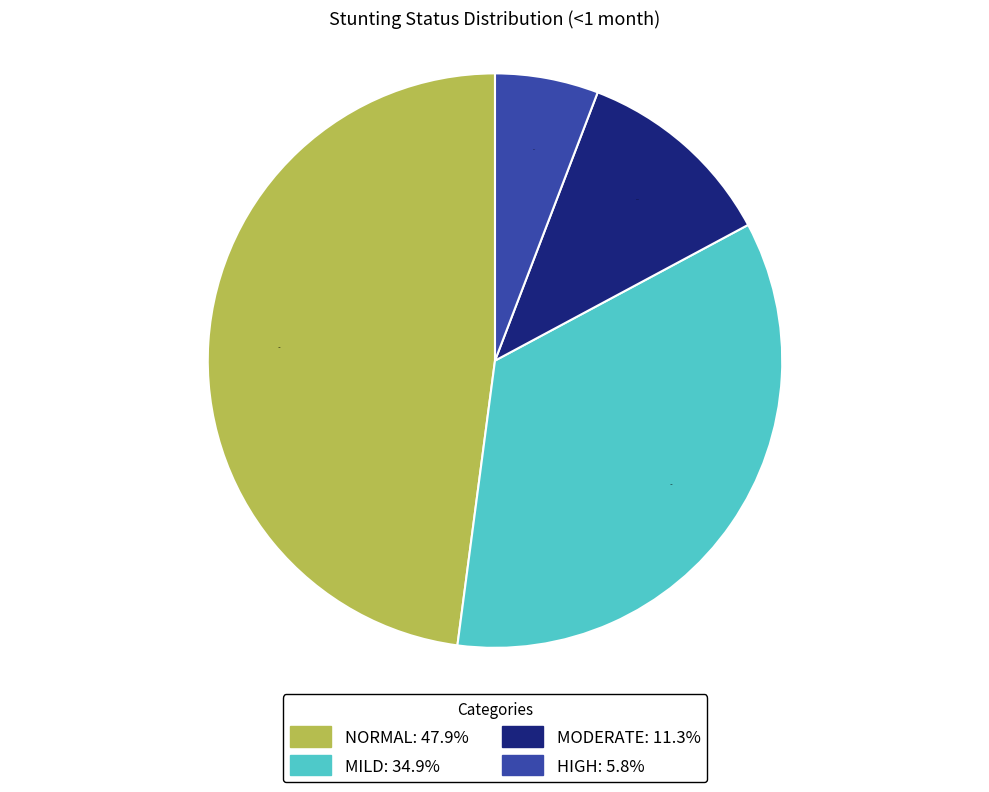

To the nearest percent, what is the average slice percentage?

25%